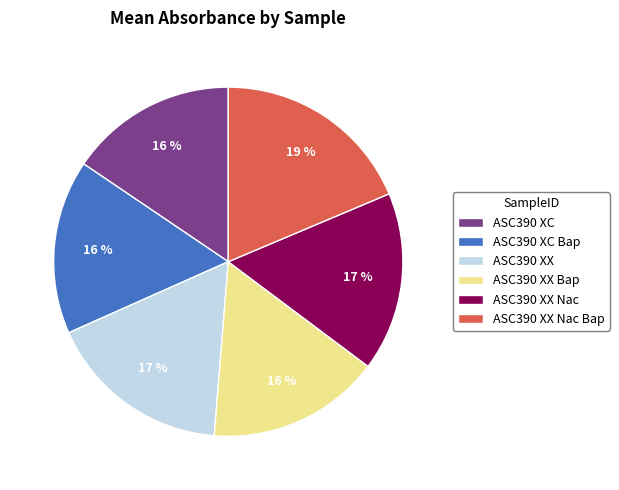

How many slices are in this pie chart?

6